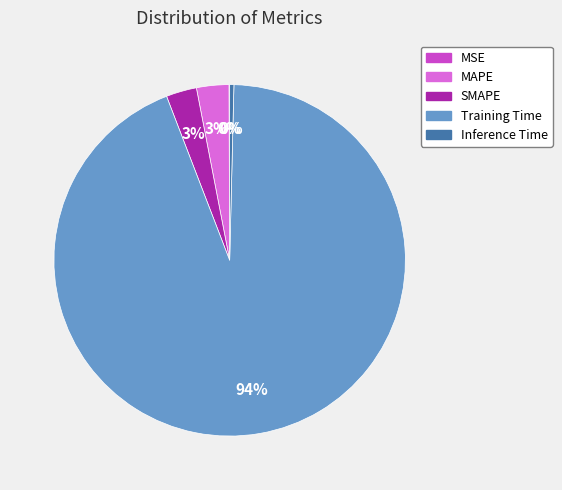

The Training Time slice represents 94% of the pie. True or false?

True